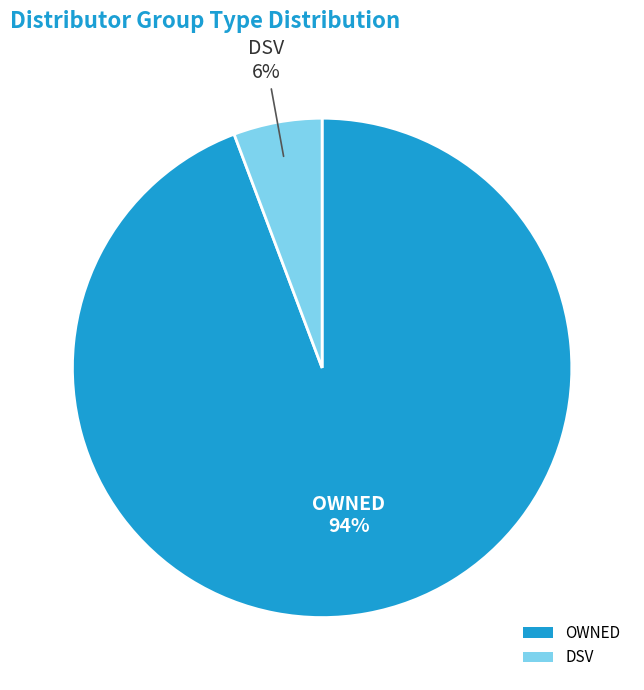

Which slice represents more than half of the pie?

OWNED